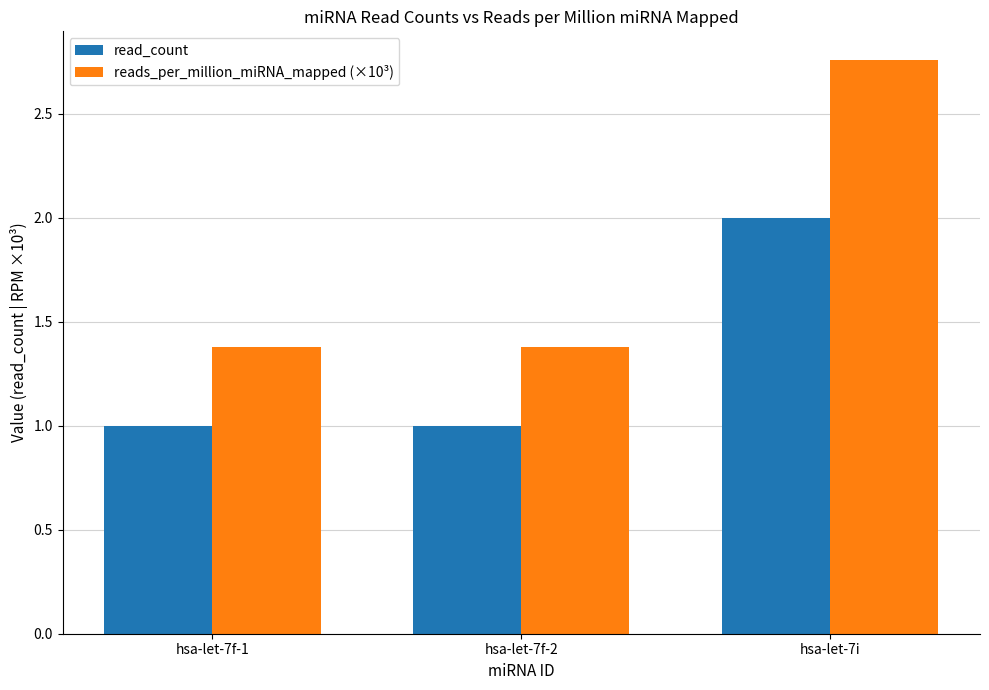

What is the difference between the highest and lowest values at hsa-let-7i?

0.8